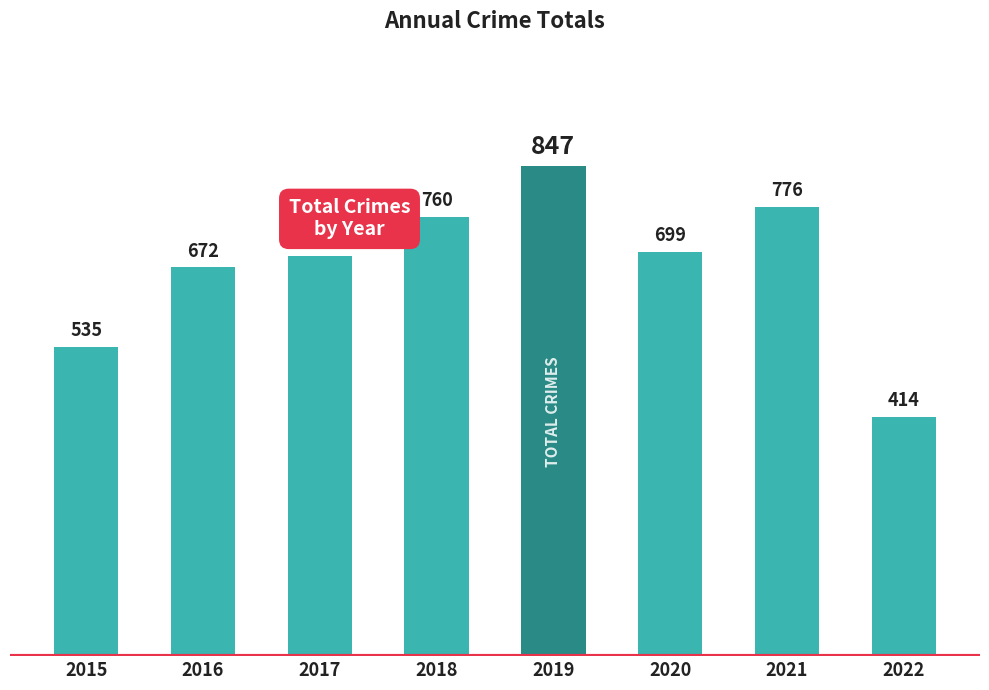

Which label corresponds to the largest value in the chart?

2019